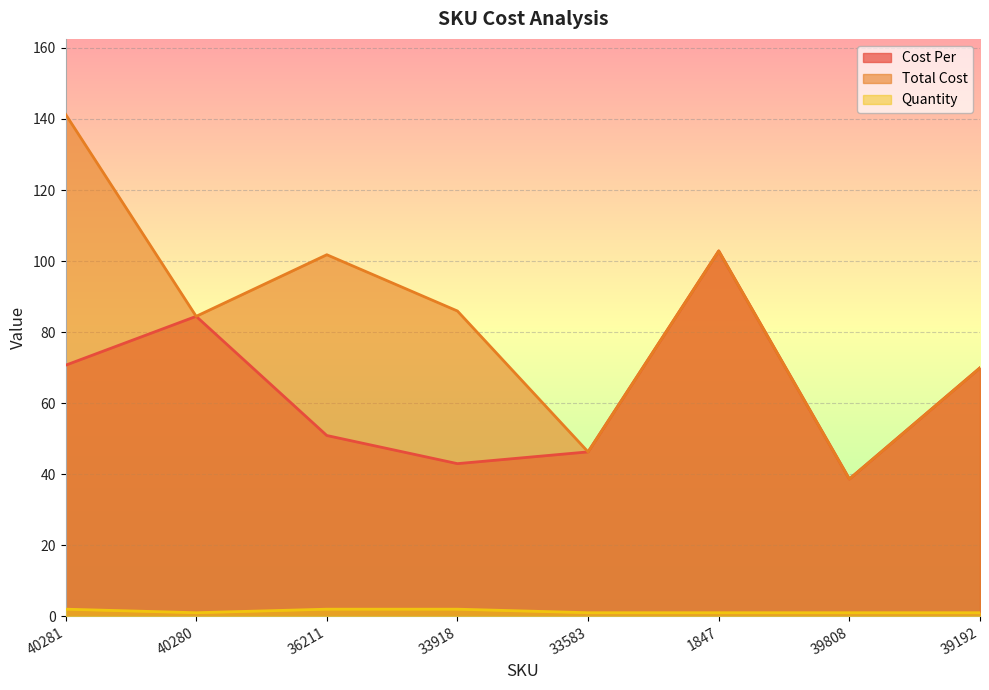

What is the label of the 6th point from the left?

1847